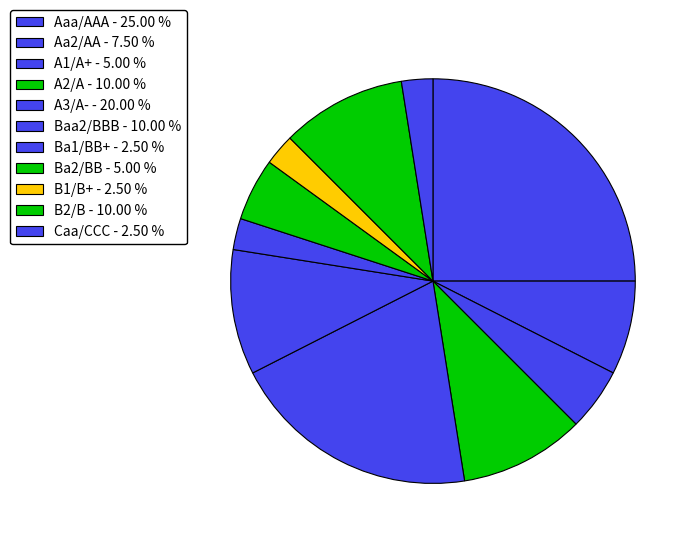

How many slices are in this pie chart?

11